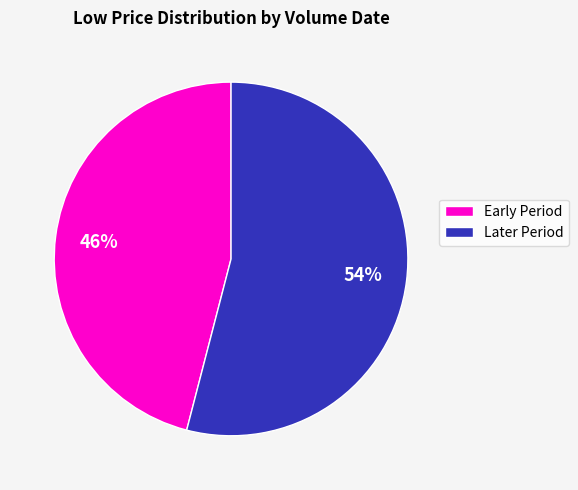

Do Later Period and Early Period together represent more than half of the pie?

Yes